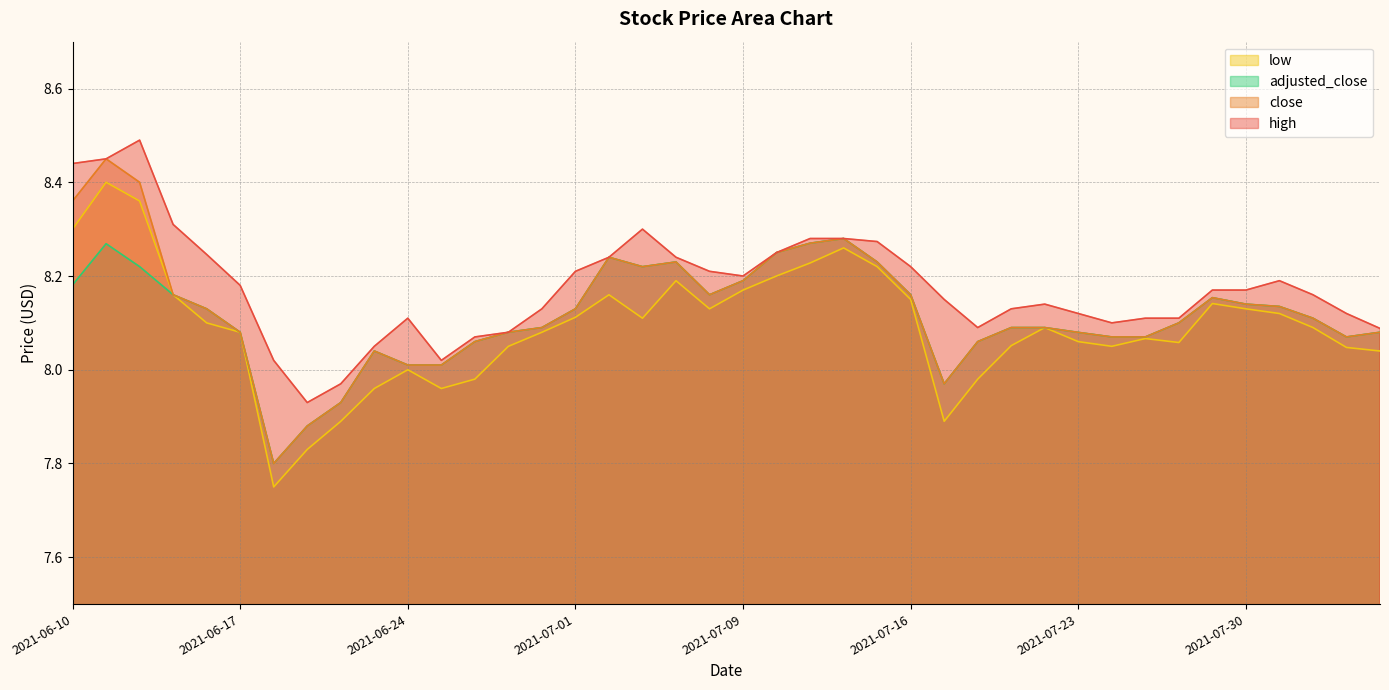

What position from the left is 2021-07-27?

33